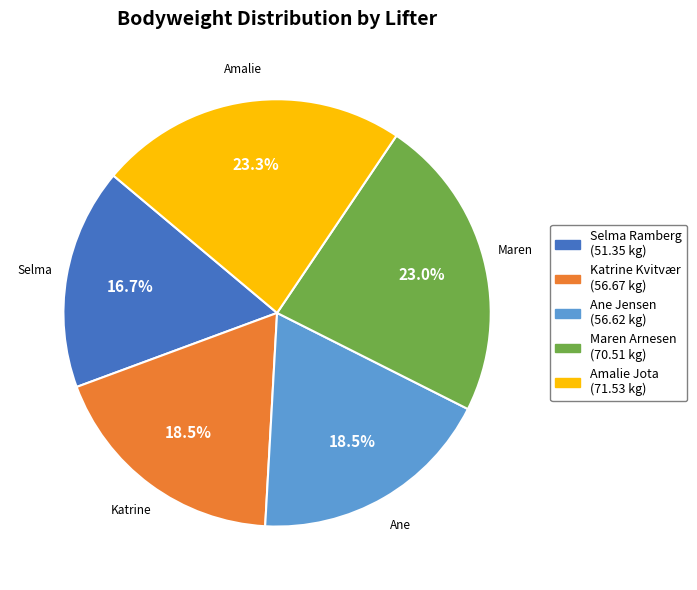

How many slices are in this pie chart?

5